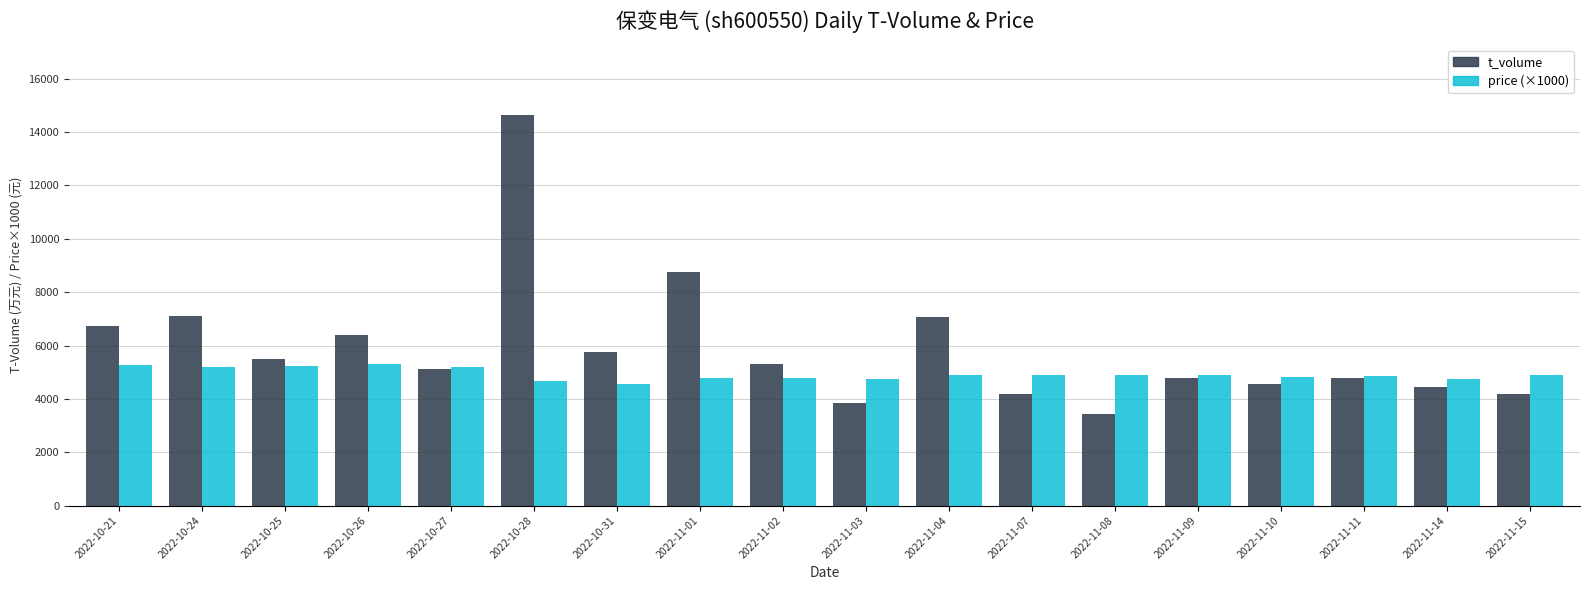

How many series are shown in this chart?

2